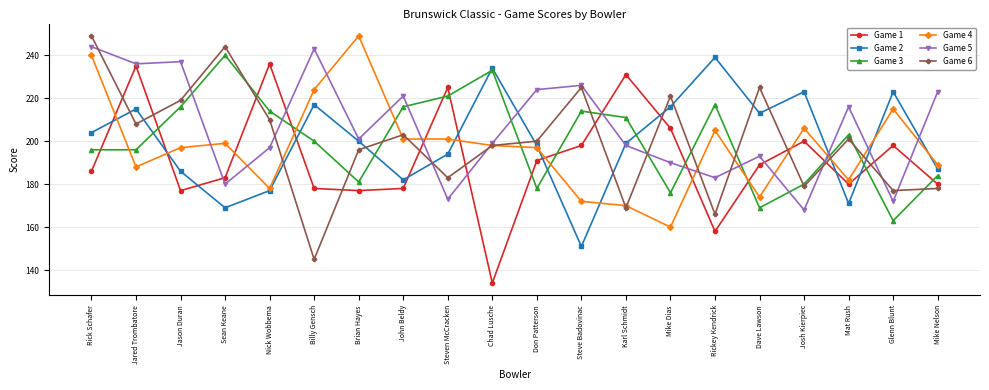

What position from the right is Billy Gensch?

15